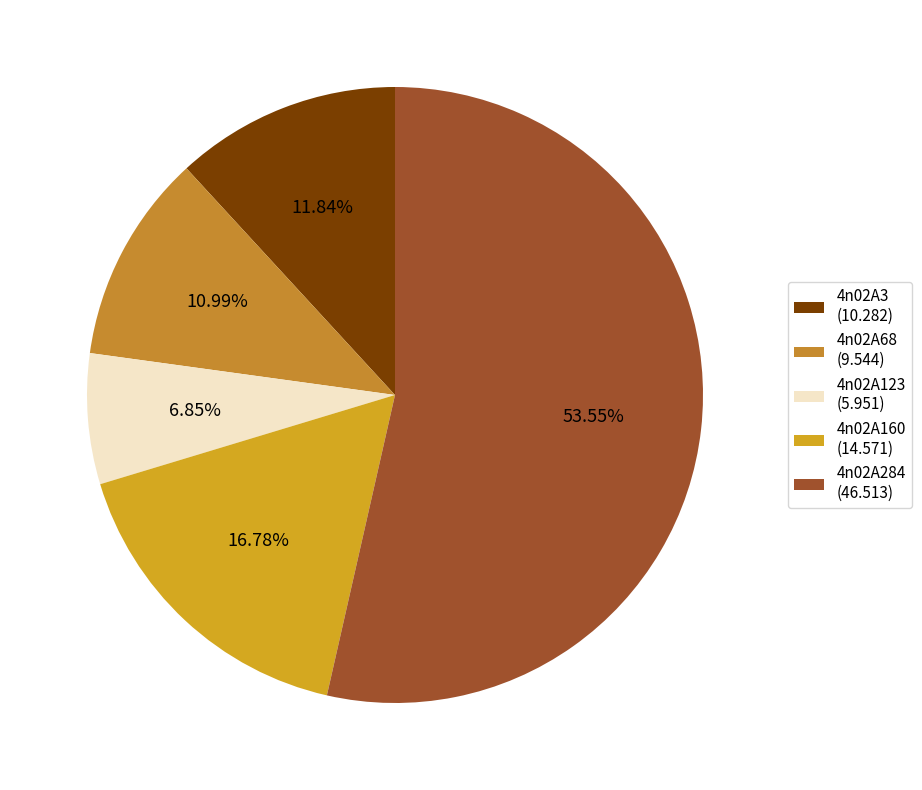

Is it true that 4n02A123 is 1% of the pie?

False